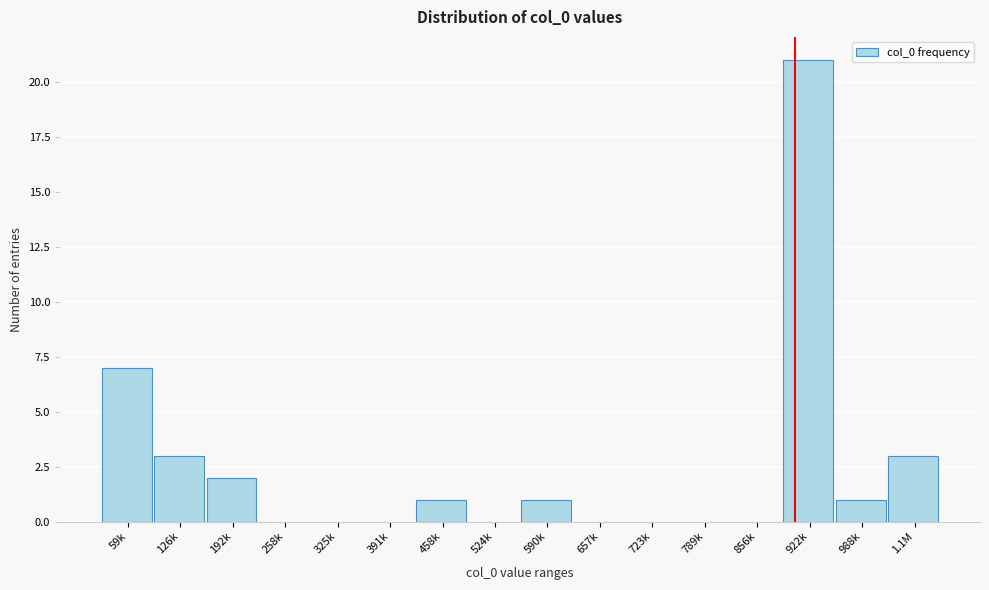

Reading left to right, list all the values displayed in this chart.

59k=7	126k=3	192k=2	258k=0	325k=0	391k=0	458k=1	524k=0	590k=1	657k=0	723k=0	789k=0	856k=0	922k=21	988k=1	1.1M=3